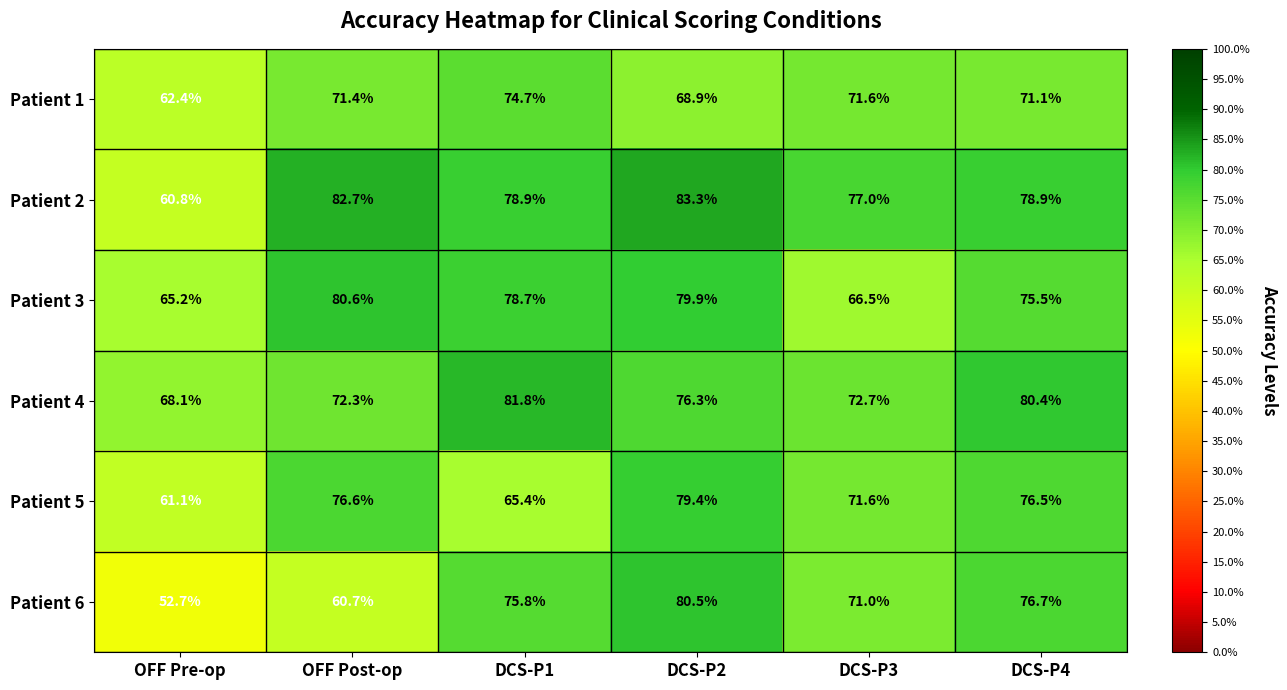

How many categories are shown in the chart?

6